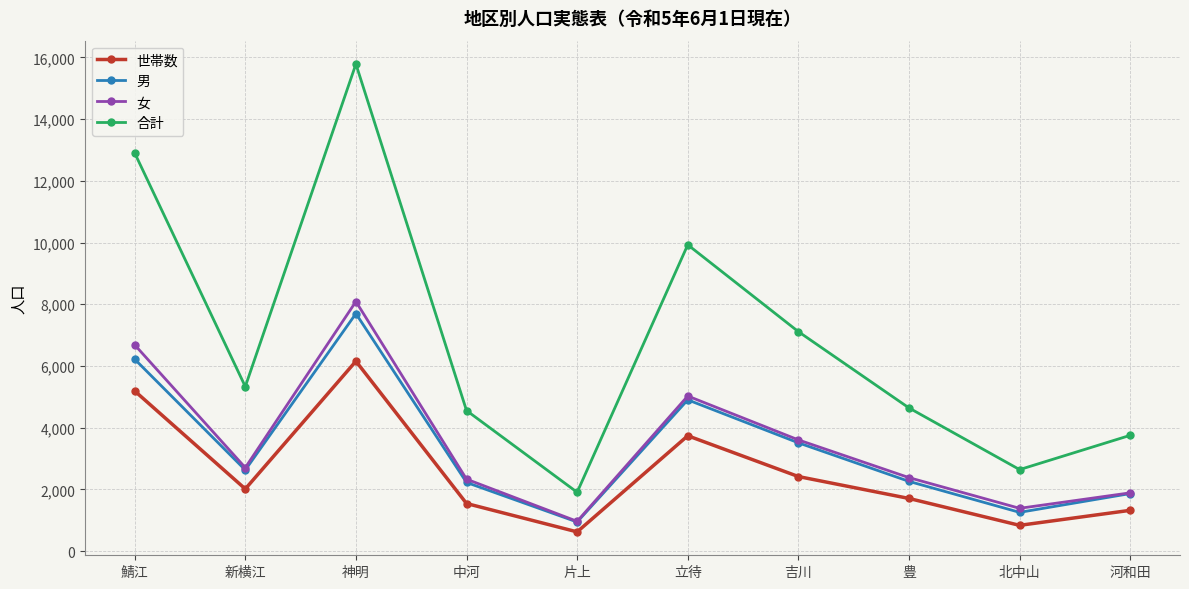

What is the difference between the maximum and minimum values in the 世帯数 series?

5533